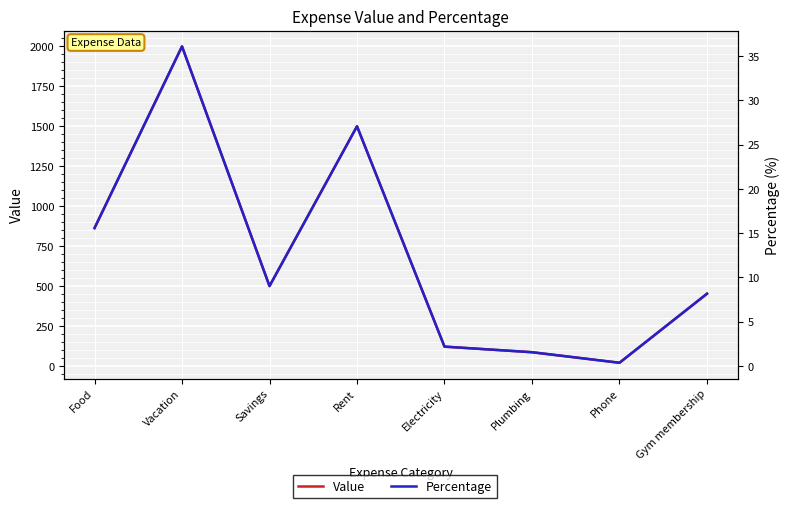

Which has a higher value, Gym membership or Plumbing?

Gym membership